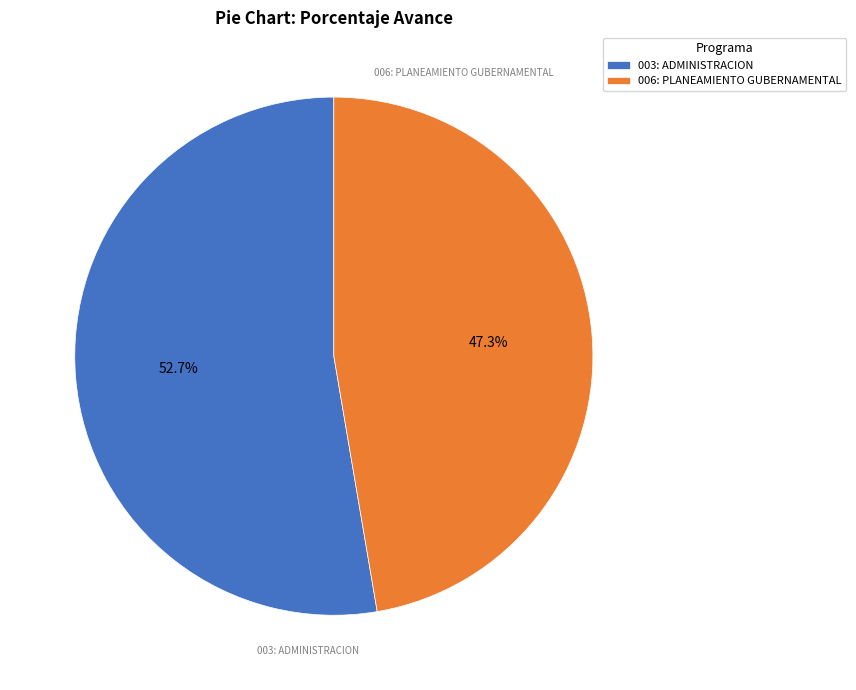

How many slices are in this pie chart?

2